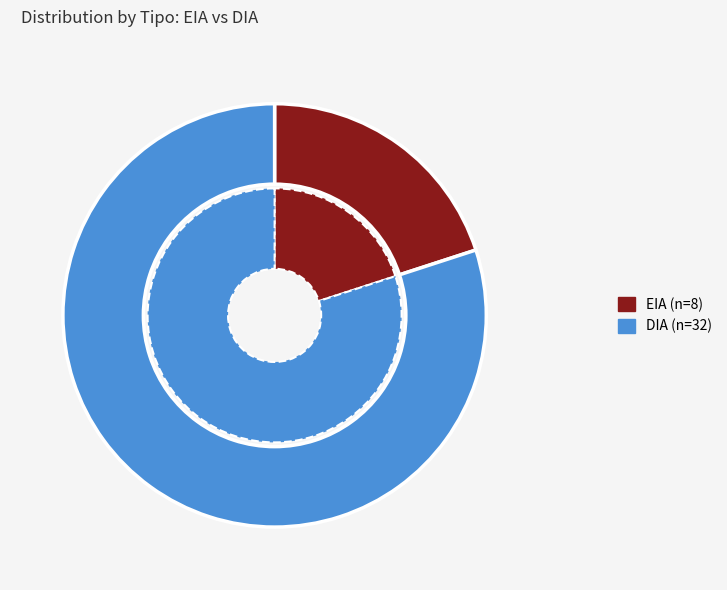

How many segments does this pie chart have?

2